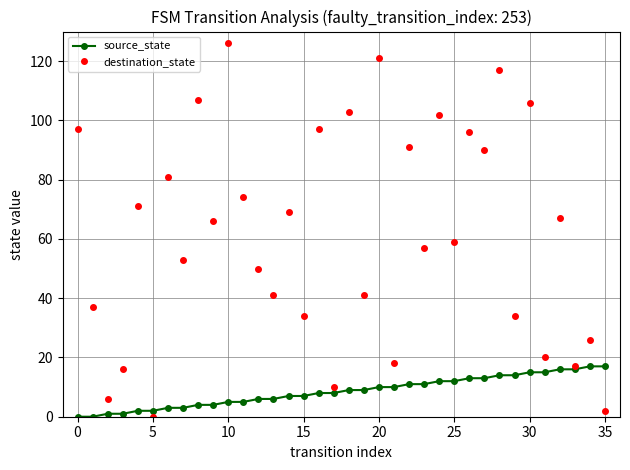

At how many categories does at least one series exceed 63?

18